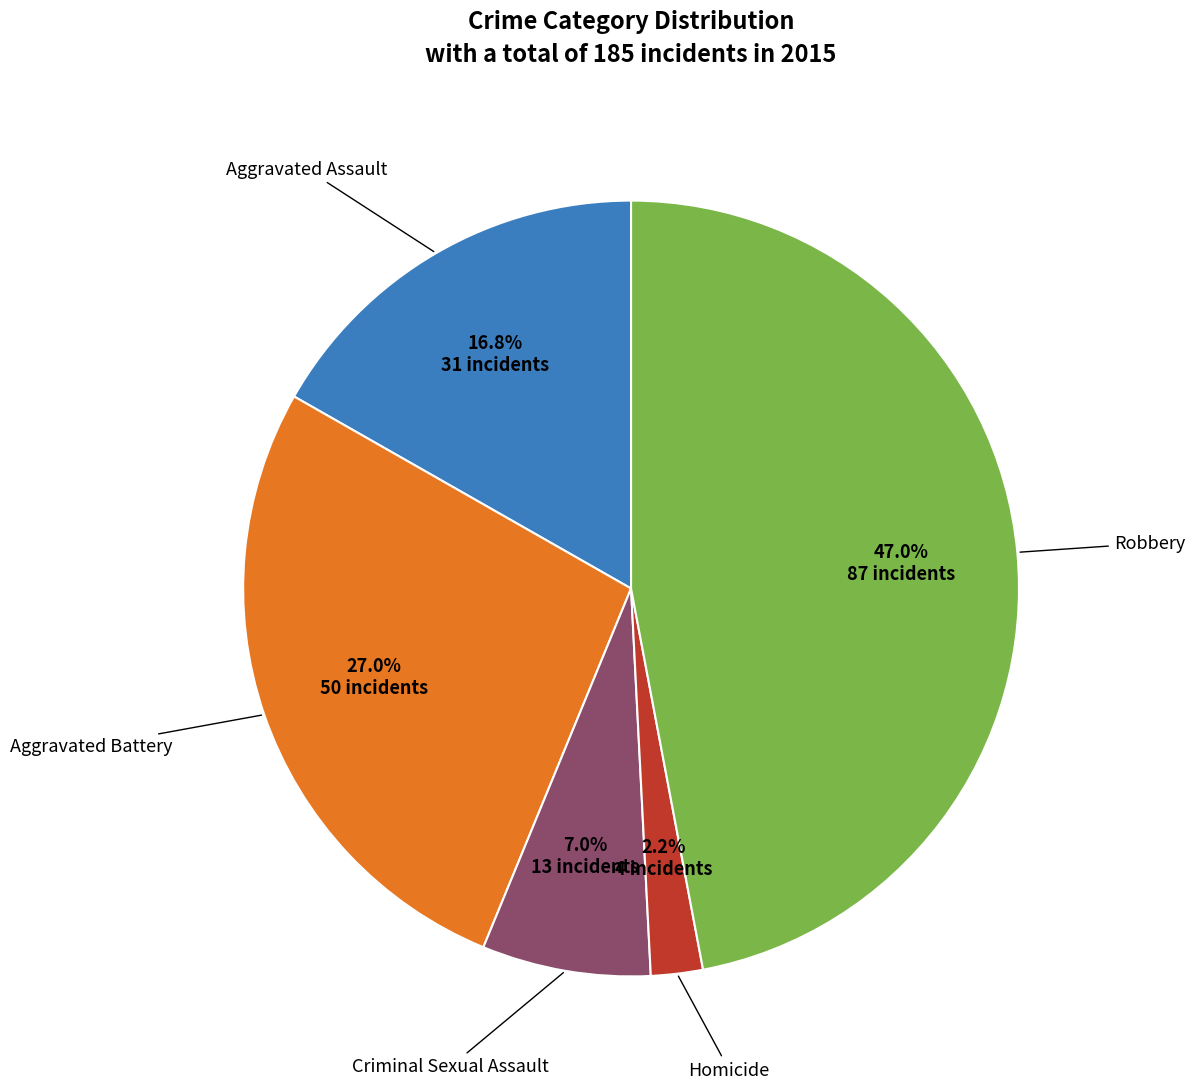

Does any single category account for the majority?

No